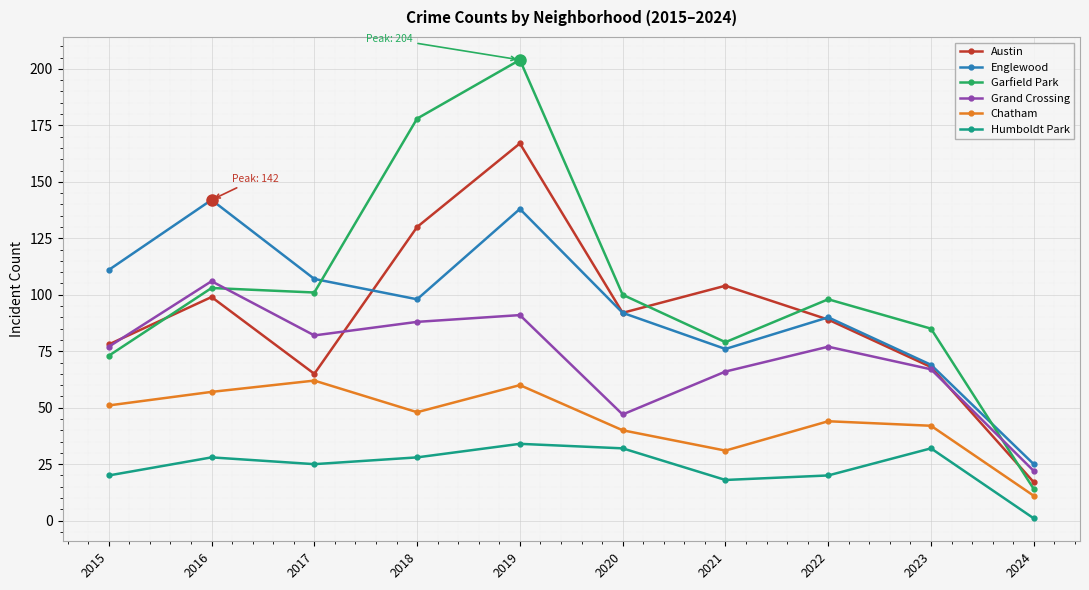

Is this an area chart (filled region under the line)?

No